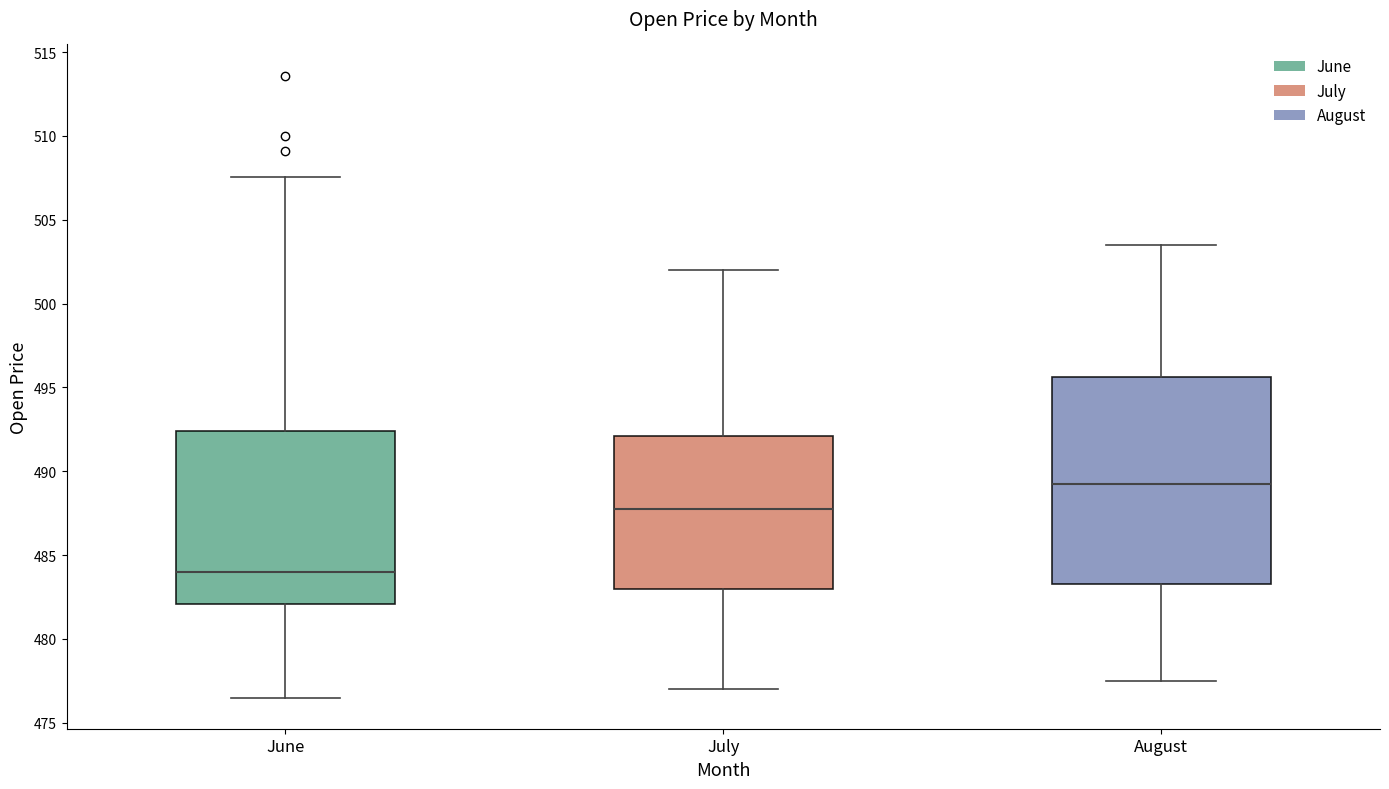

Where does the upper whisker of the box for August end on the y-axis? The values are not printed on the chart, so give them approximately, as read against the axis.

503.5